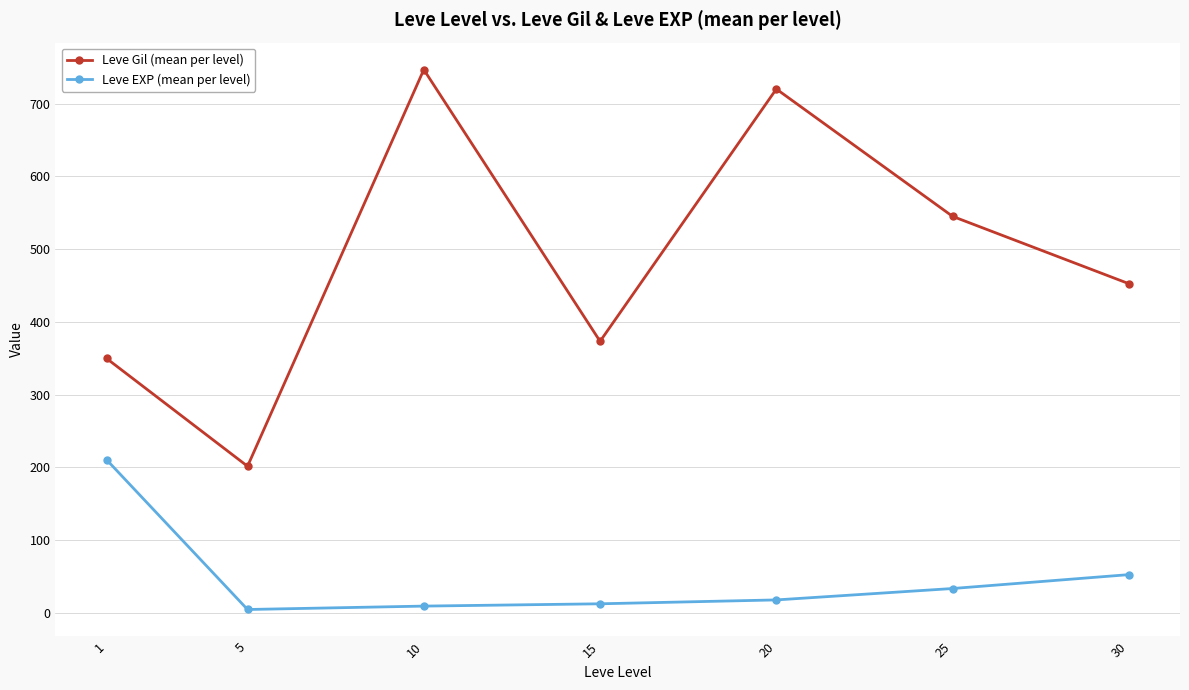

True or false: Leve Gil (mean per level) has a value of 273.2 at 10.

False